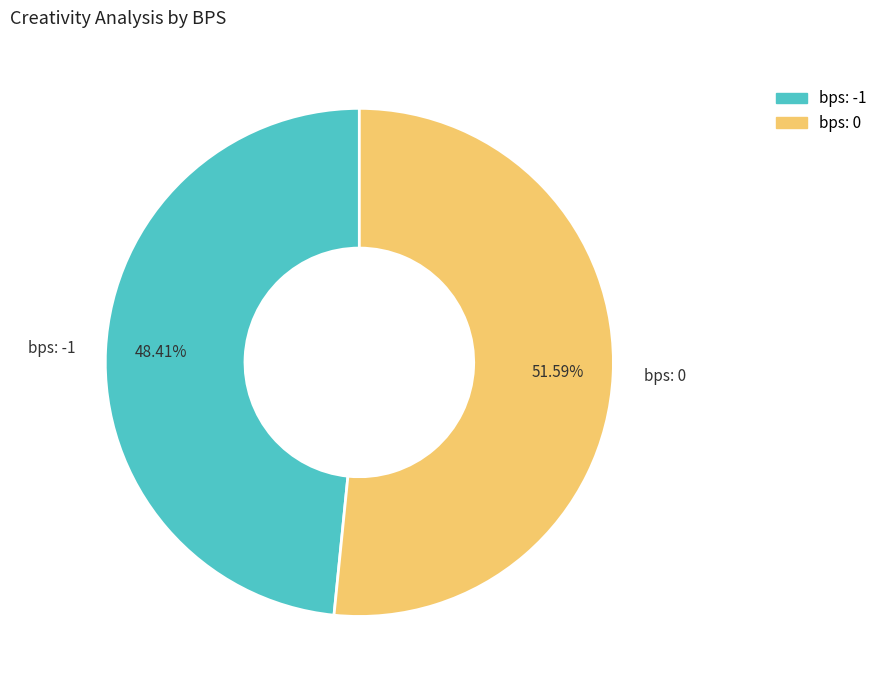

To the nearest percent, what is the difference between the largest and smallest slice percentages?

3%